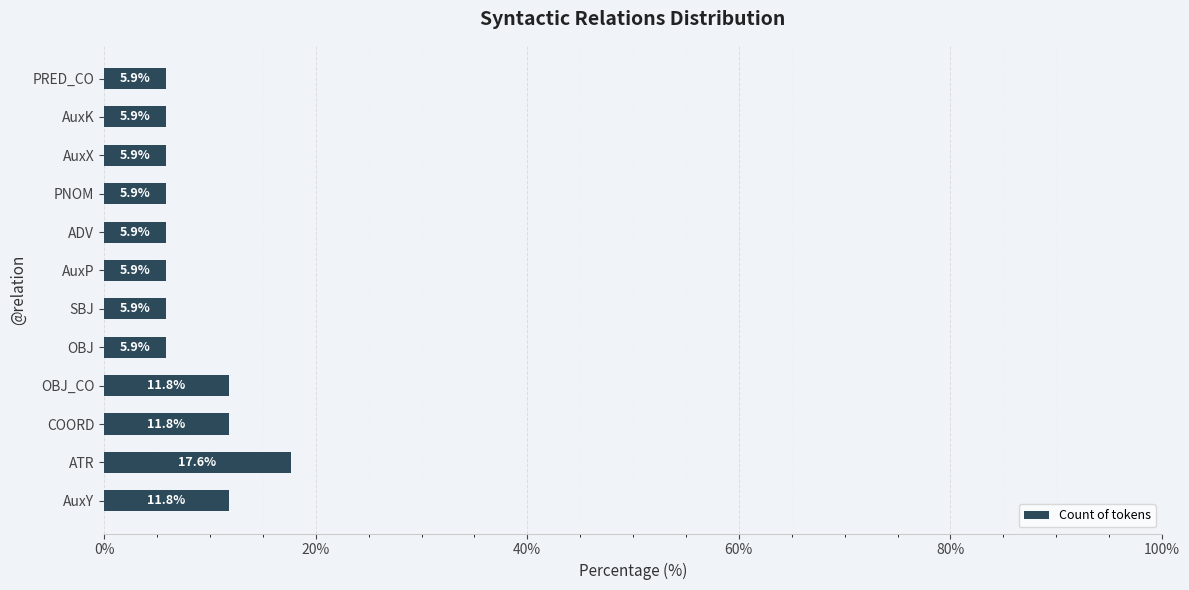

Is it true that the value at AuxX is 1.9?

False